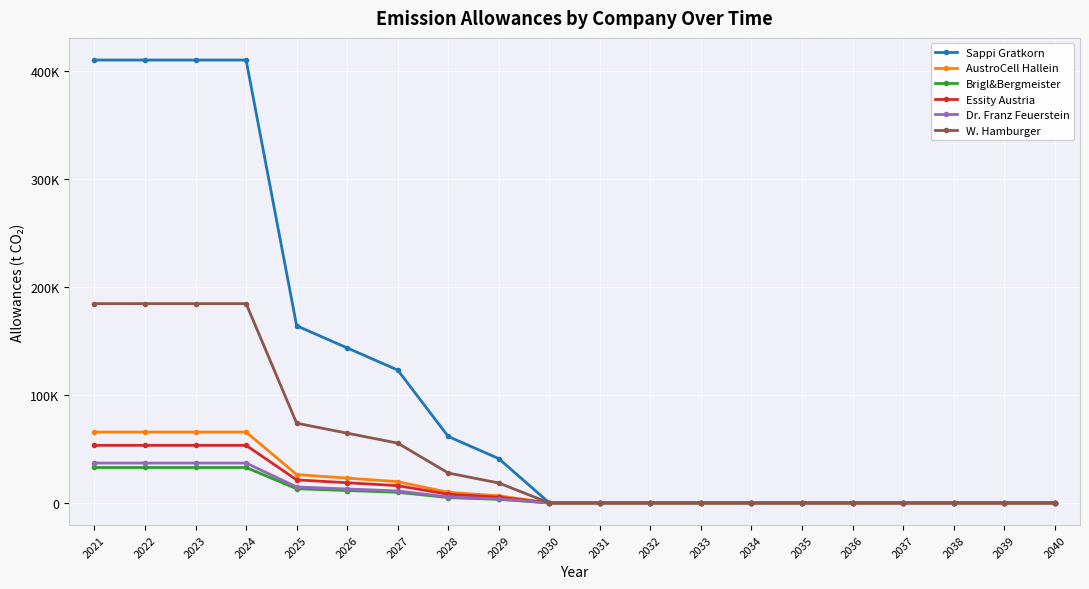

True or false: Brigl&Bergmeister has more than 0 points higher than both neighbors.

False